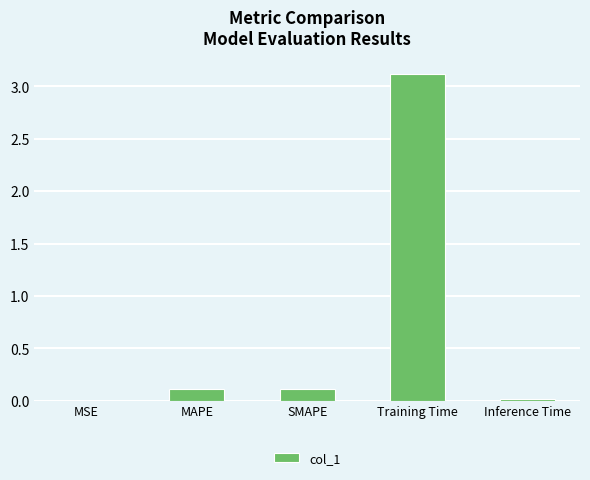

What is the maximum value shown in the chart?

3.1